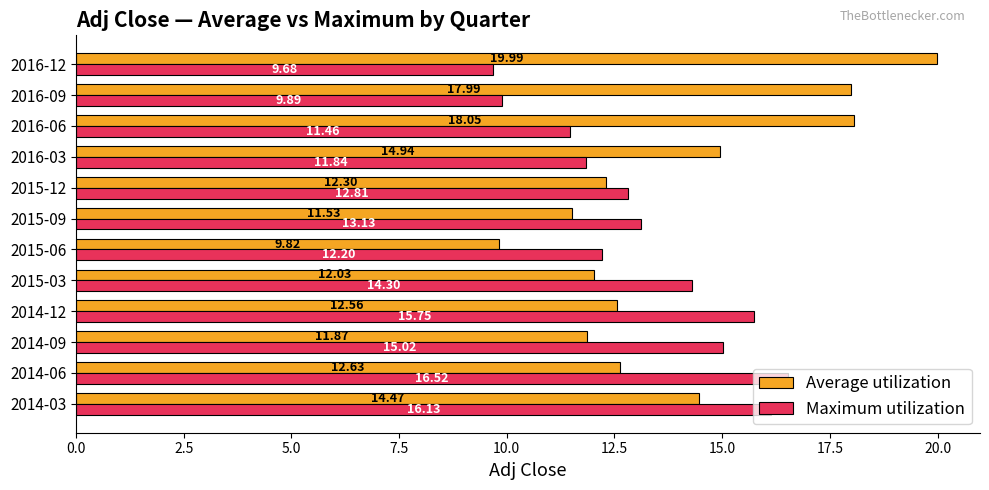

What is the difference between the Average utilization values at 2015-06 and 2016-06?

8.2